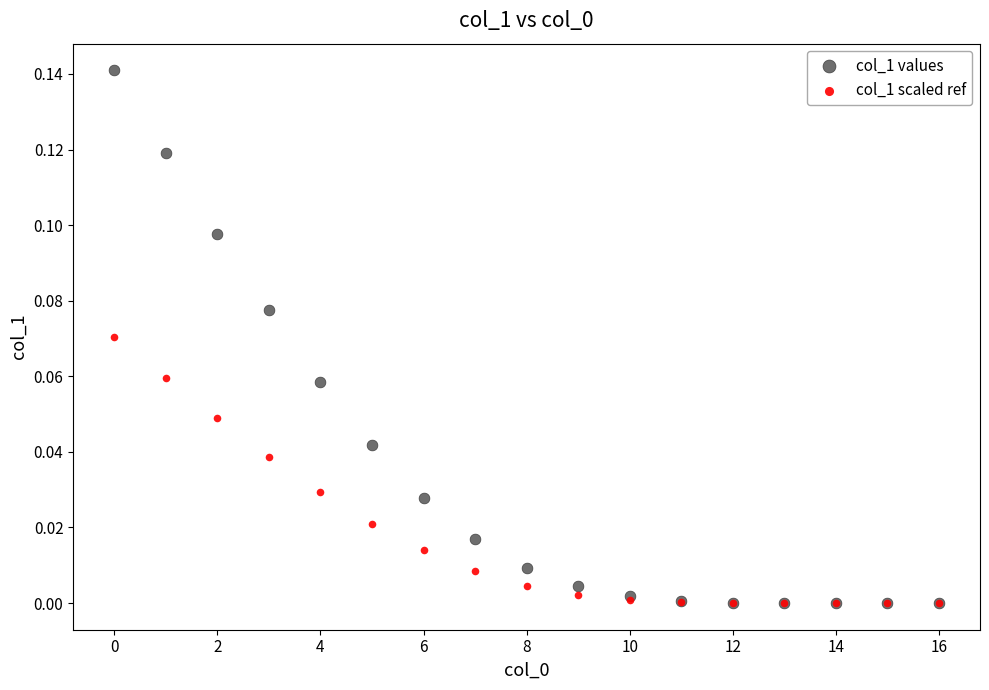

Which series has the widest spread of Y values?

col_1 values